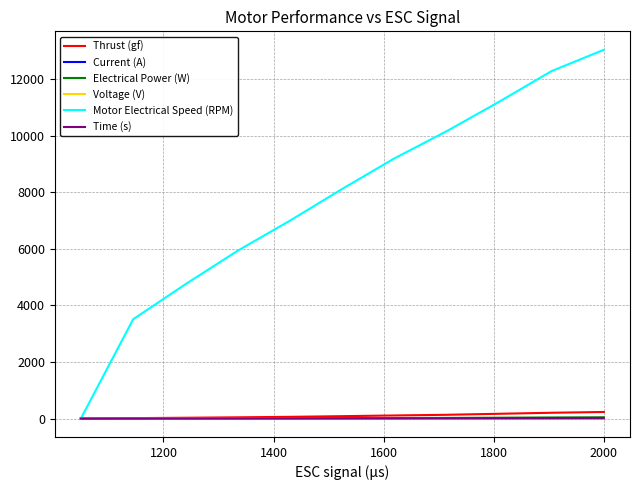

What is the difference between the maximum and minimum values in the Electrical Power (W) series?

42.8